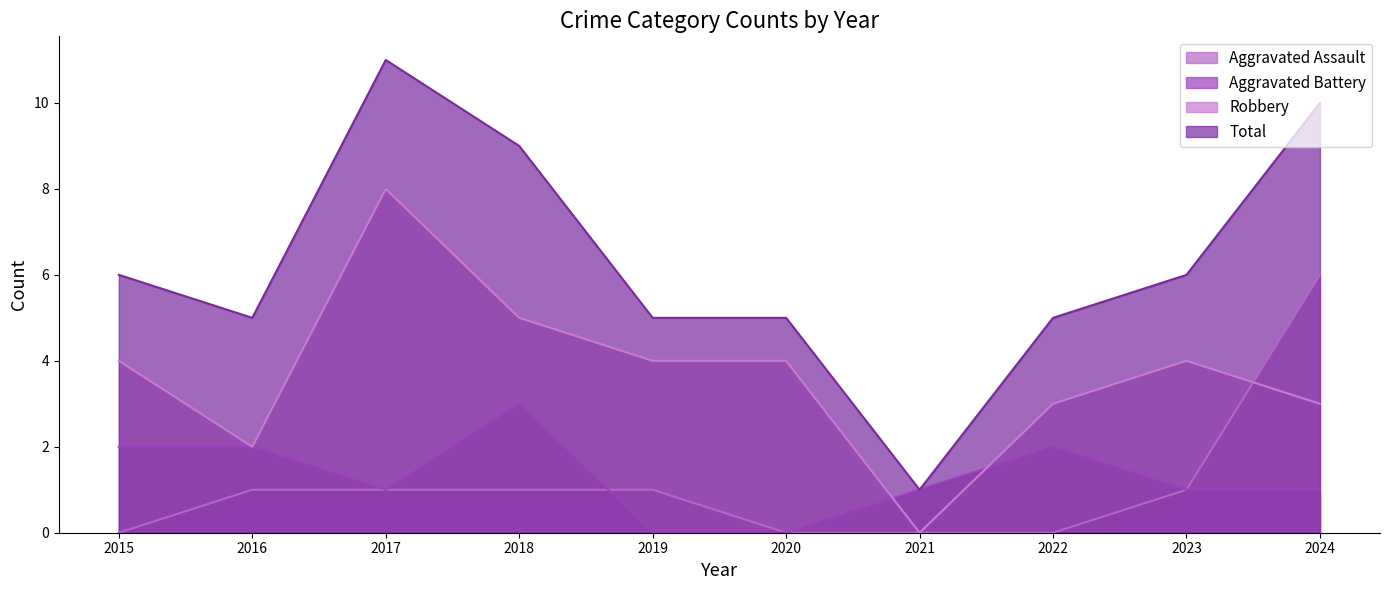

What is the total value across all series at 2019?

10